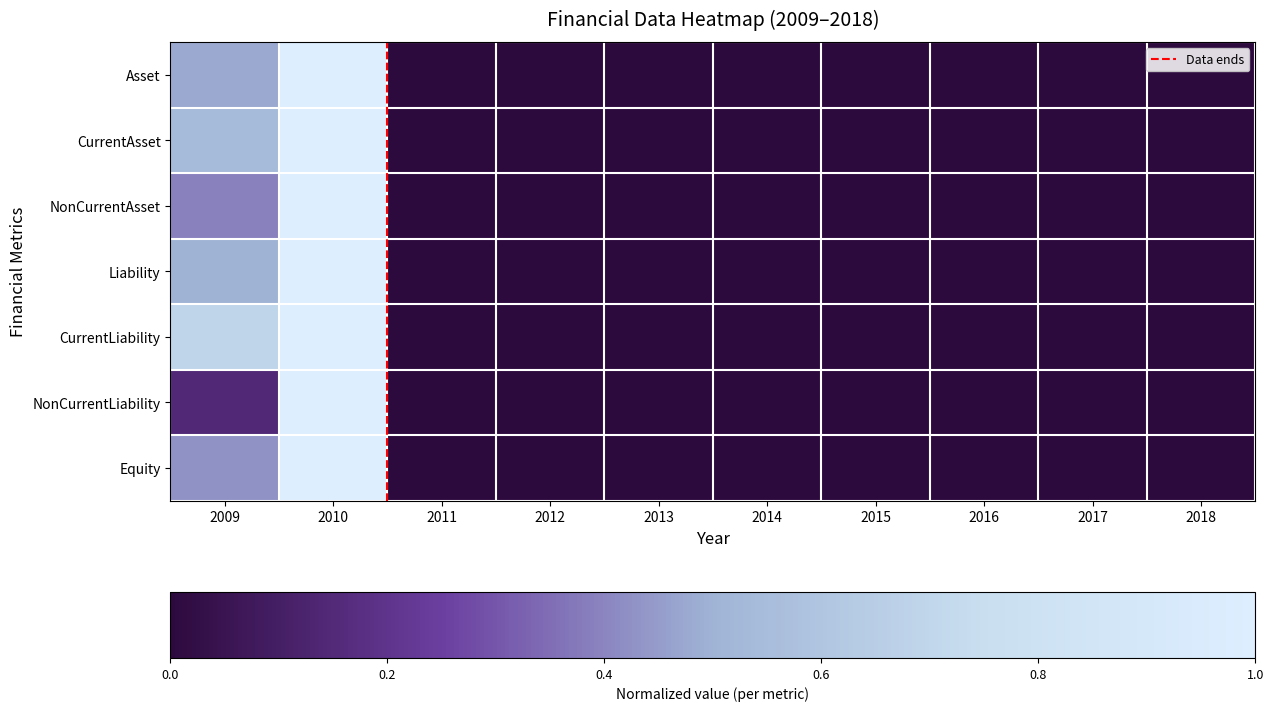

What is the sum of all NonCurrentAsset values?

1.4